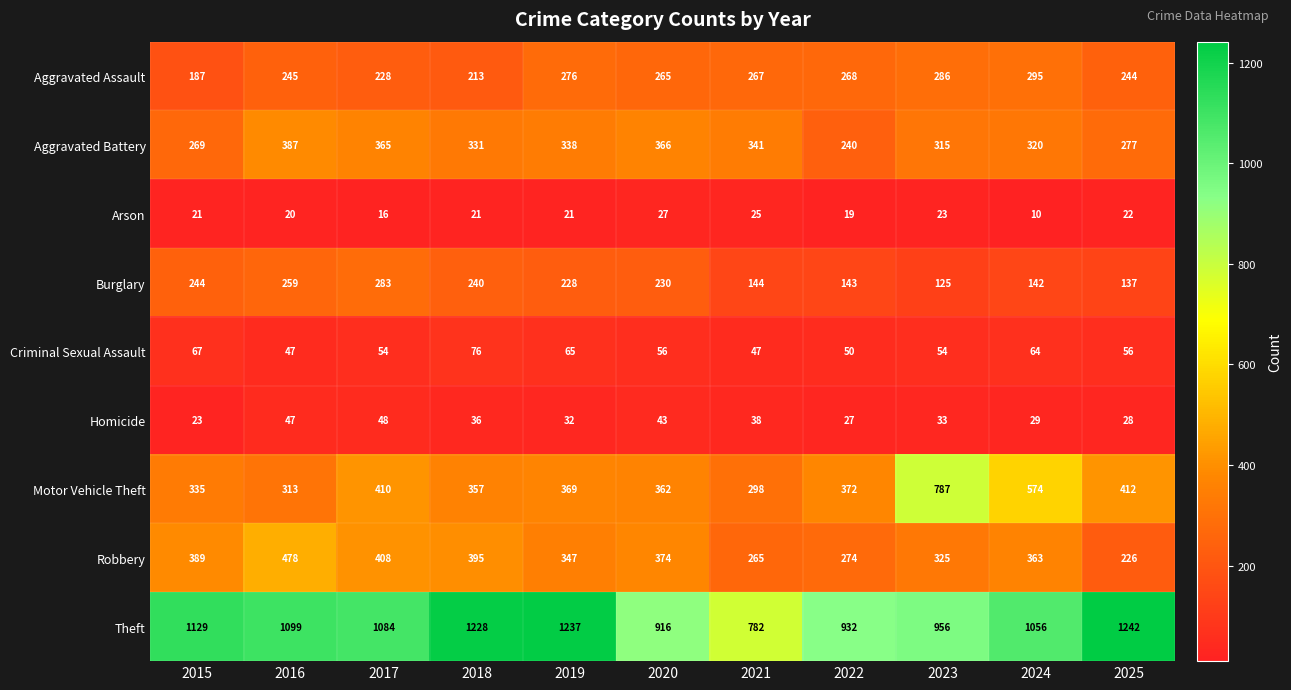

Which series has the widest spread of values?

Motor Vehicle Theft